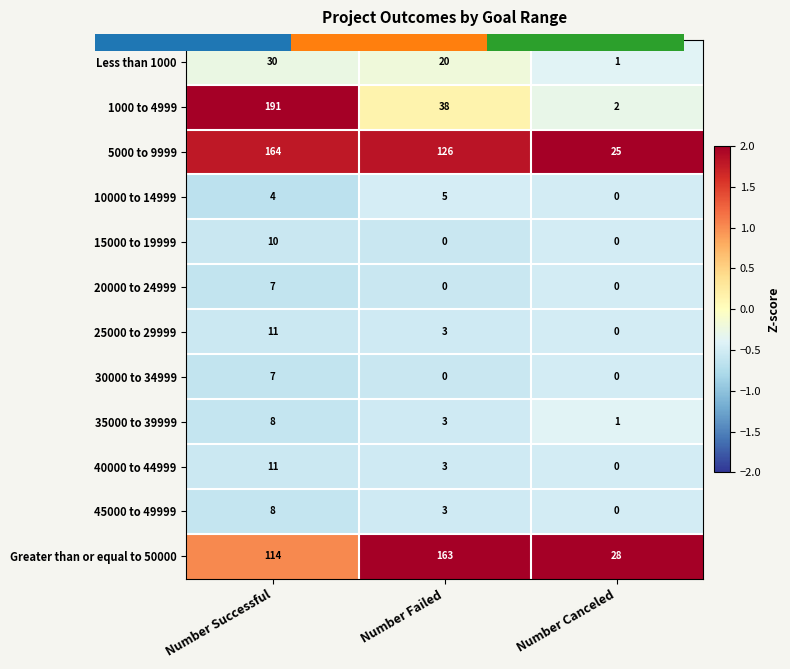

At how many categories does at least one series exceed 0?

3